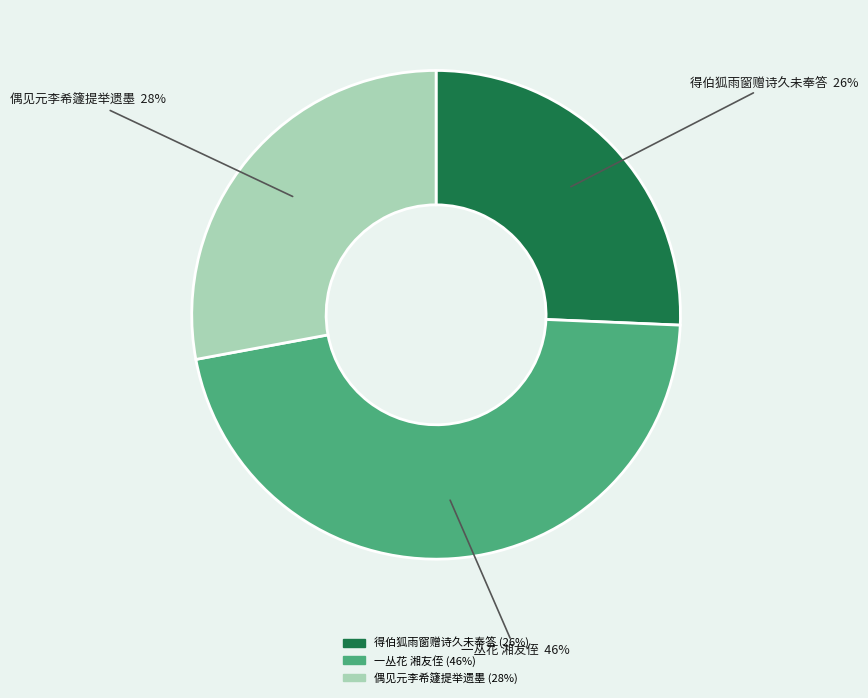

Does any single category account for the majority?

No